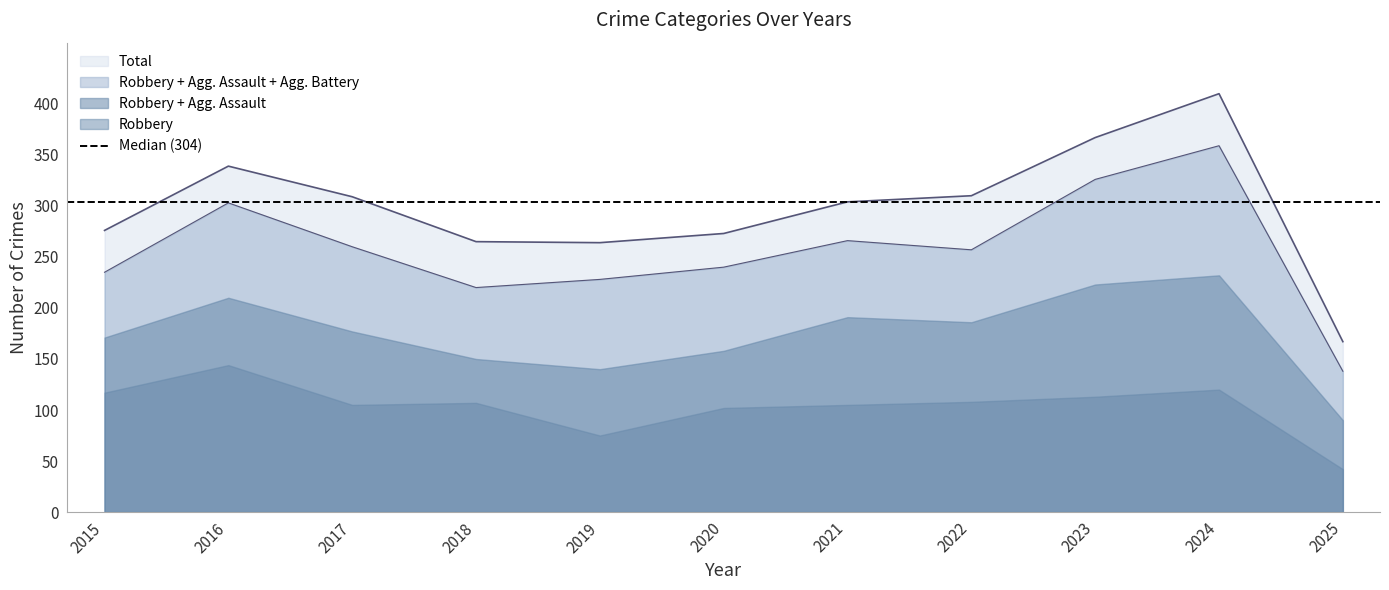

True or false: Aggravated Battery and Criminal Sexual Assault intersect in this chart.

False